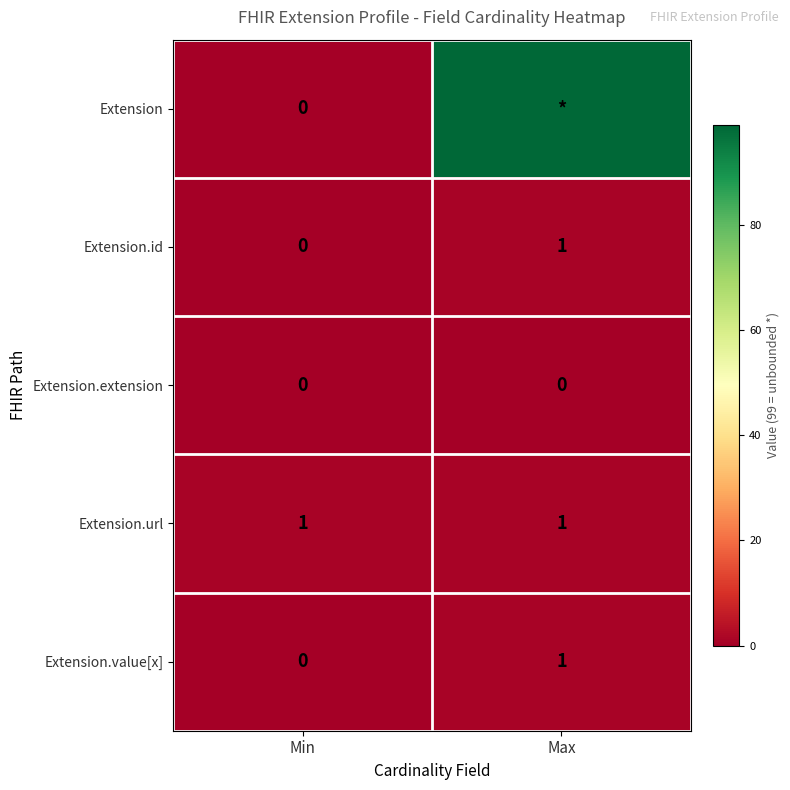

Is it true that Extension.id equals 1 at Max?

True